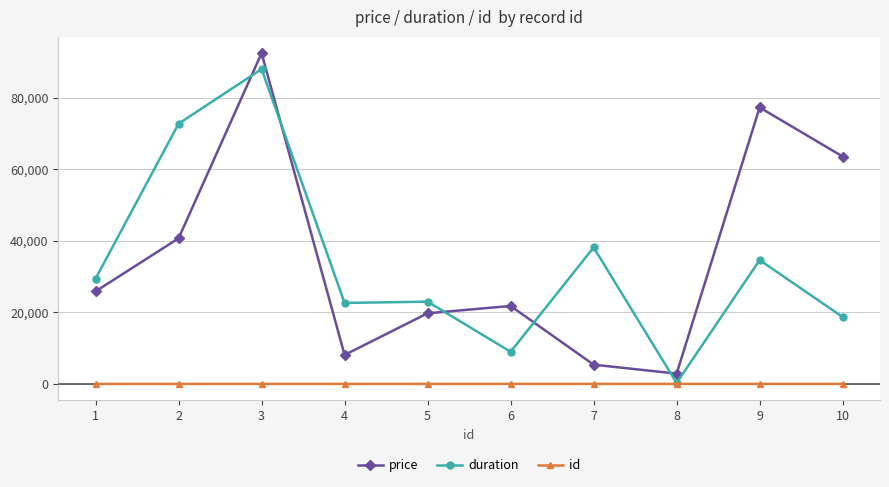

List the series in order of their peak value, highest first.

price, duration, id